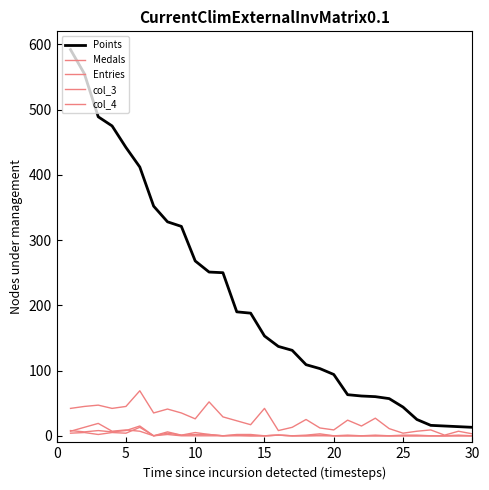

True or false: Points and col_3 cross at least once.

False